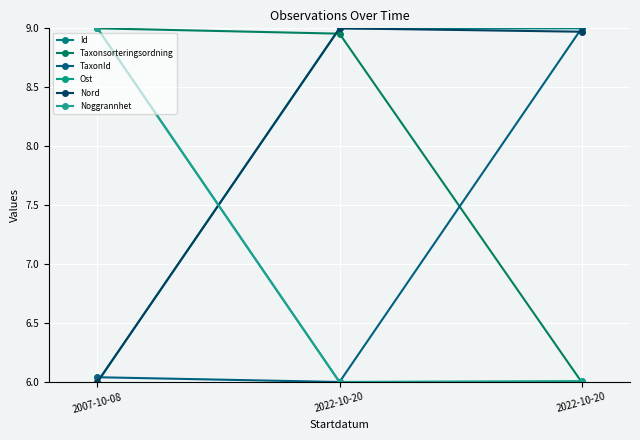

What is the sum of the Noggrannhet values at 2022-10-20 and 2007-10-08?

15.0